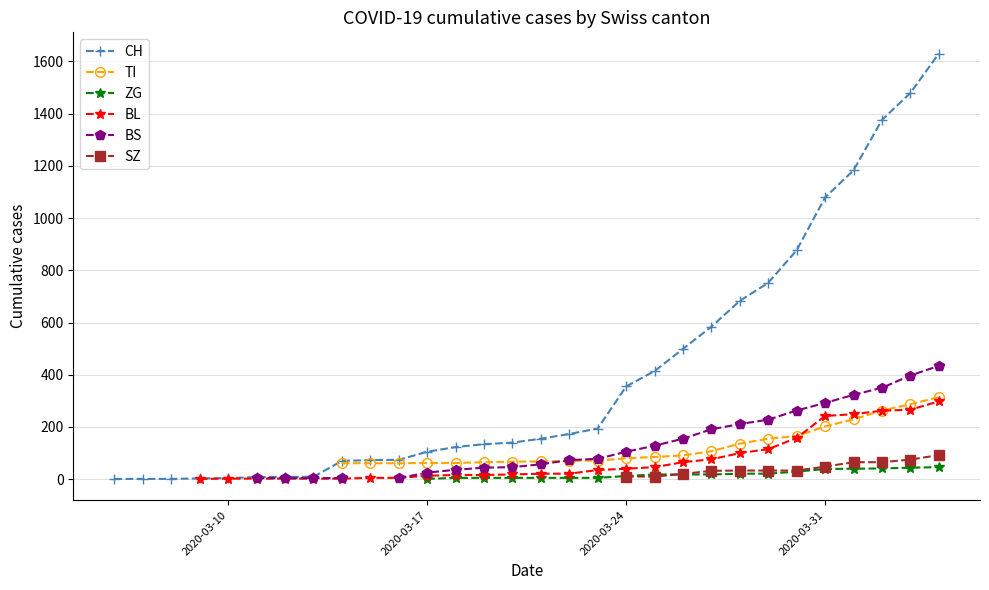

How many series are shown in this chart?

6